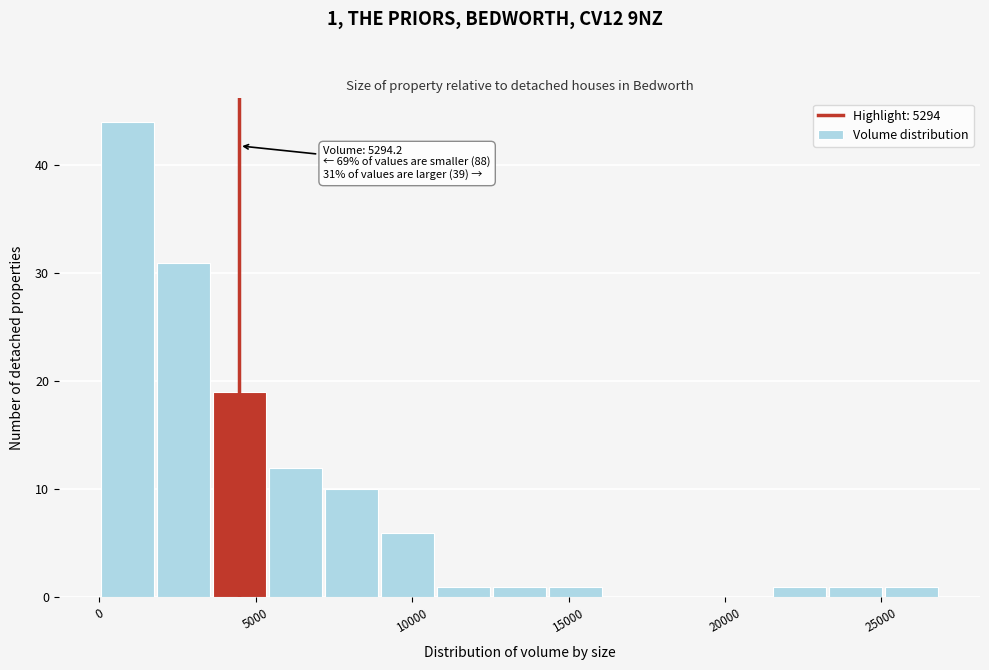

Read against the x-axis, roughly where is the centre of the tallest bar?

1000